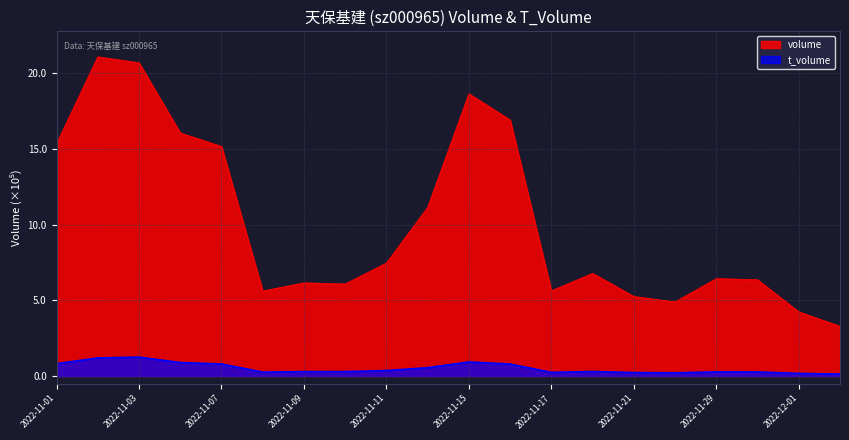

Which category has the highest value in the t_volume series?

2022-11-03